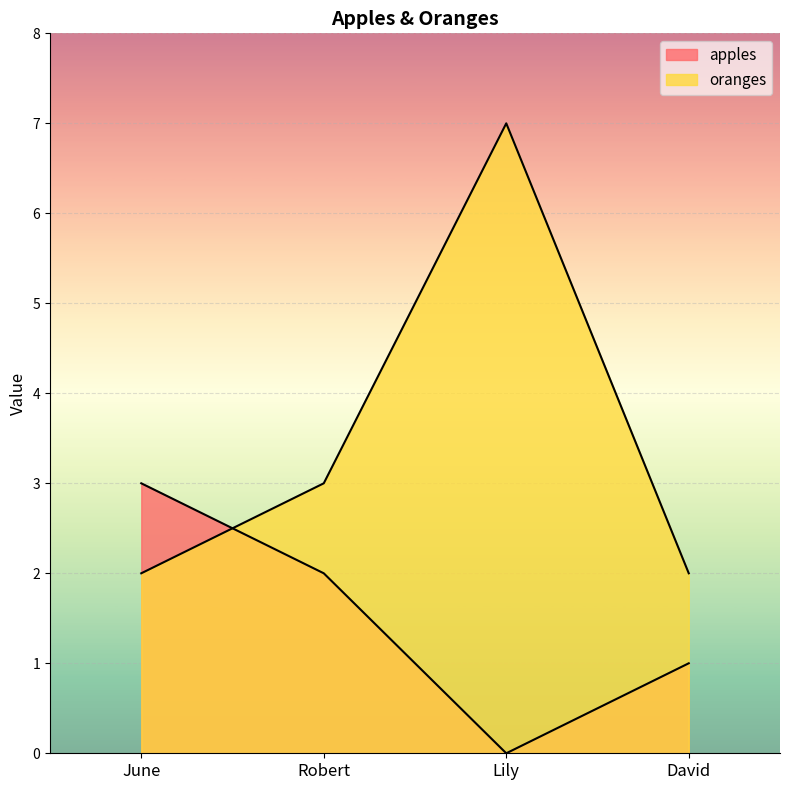

How many lines are shown in the chart?

2